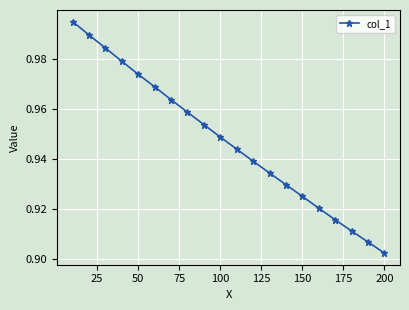

What is the sum of all values?

18.9